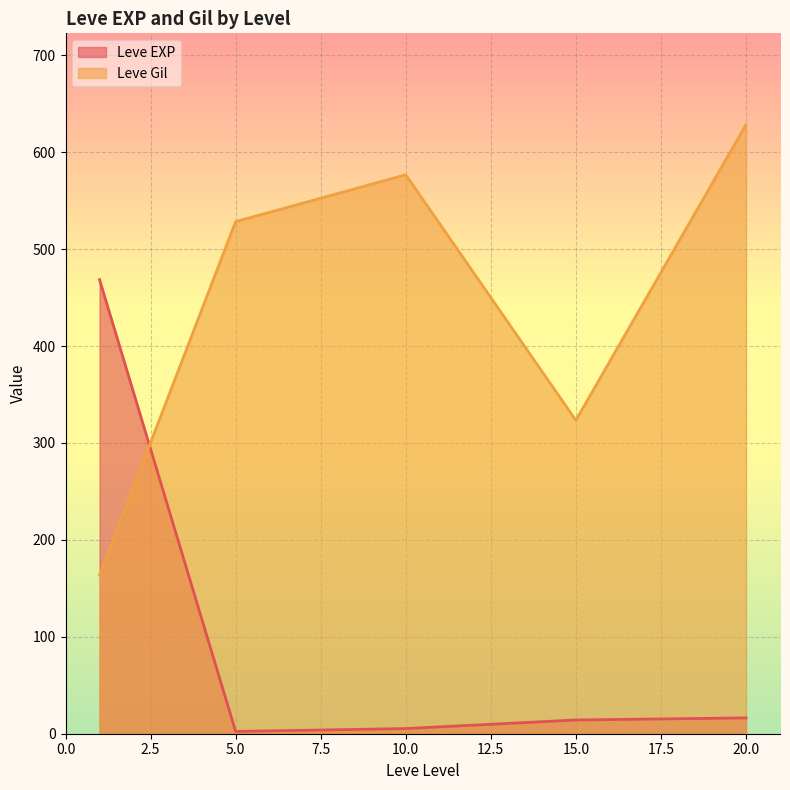

At how many categories does at least one series exceed 138?

5